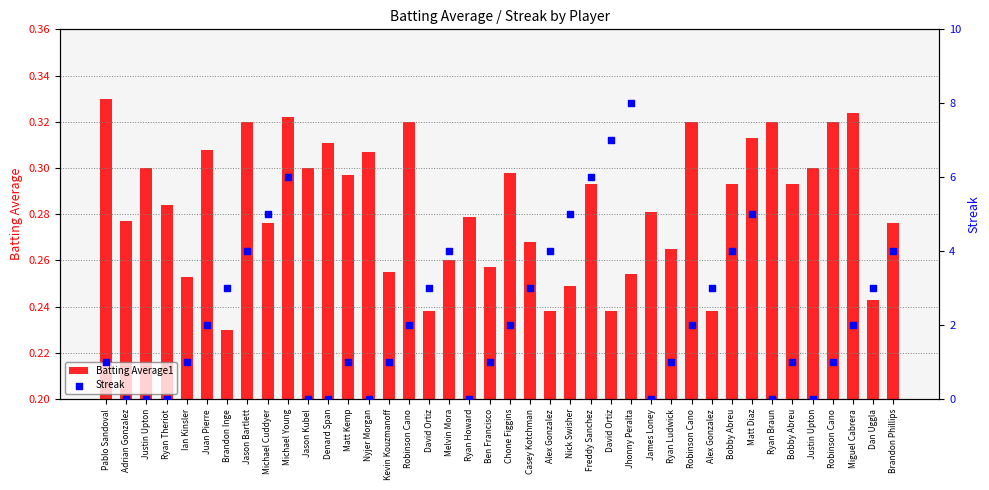

Which series reaches the maximum Y coordinate?

Streak